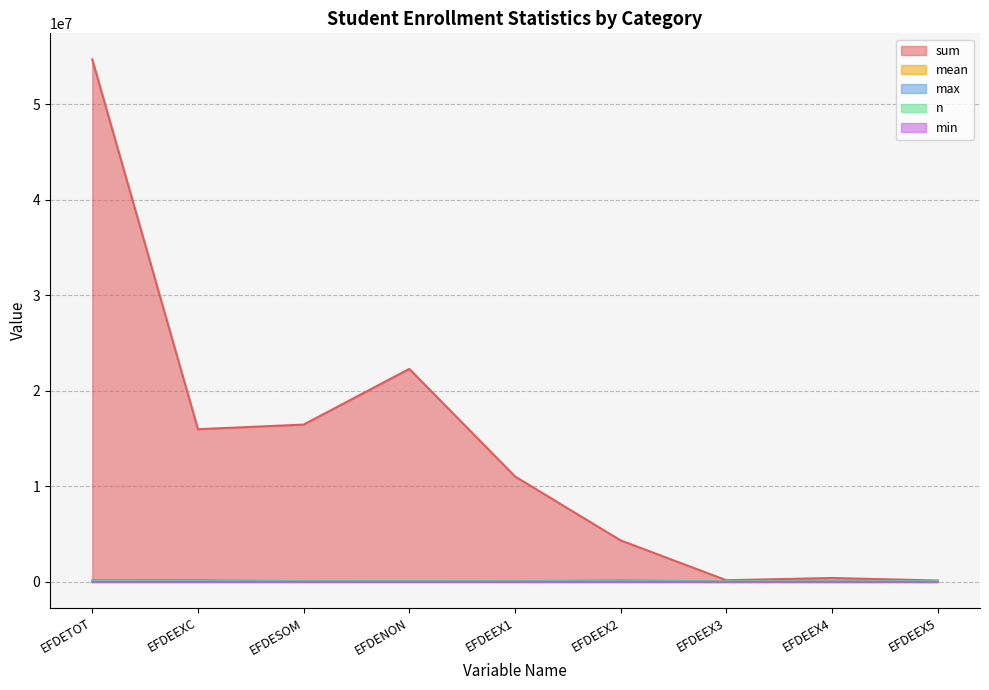

What is the label of the 9th point from the left?

EFDEEX5